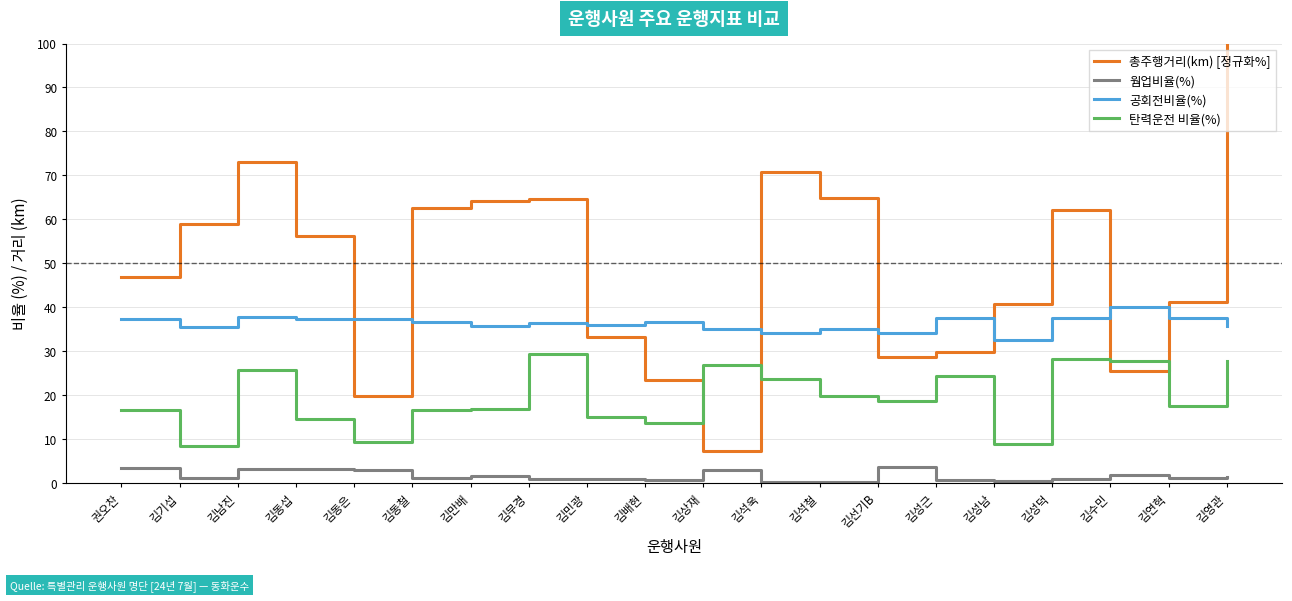

Rank the series by their maximum value, from highest to lowest.

총주행거리(km) [정규화%], 공회전비율(%), 탄력운전 비율(%), 웜업비율(%)